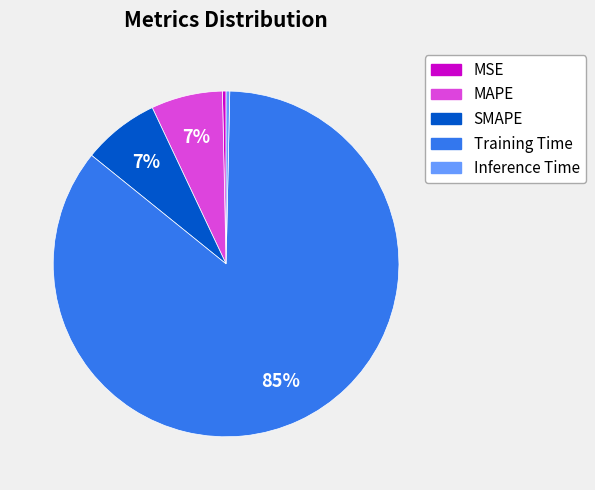

How many slices are in this pie chart?

5